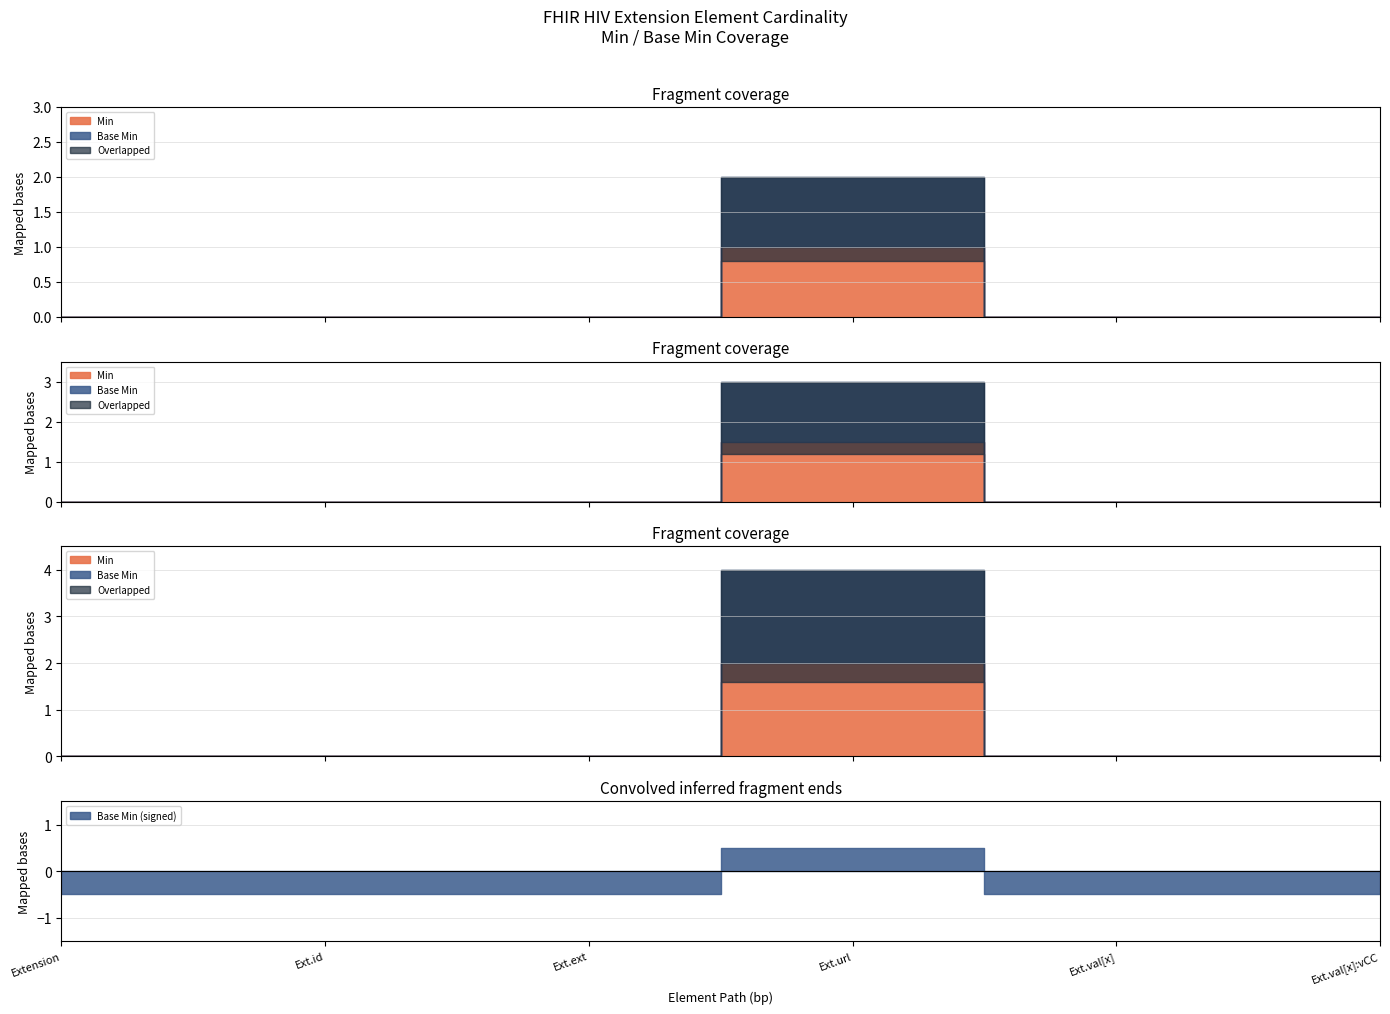

Between Extension.value[x] and Extension, which is larger?

Extension.value[x]